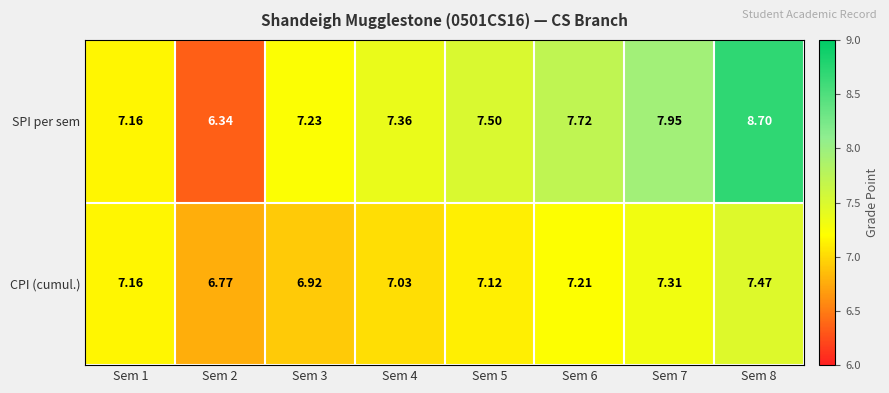

Which series changed the most between Sem 5 and Sem 7?

SPI per sem